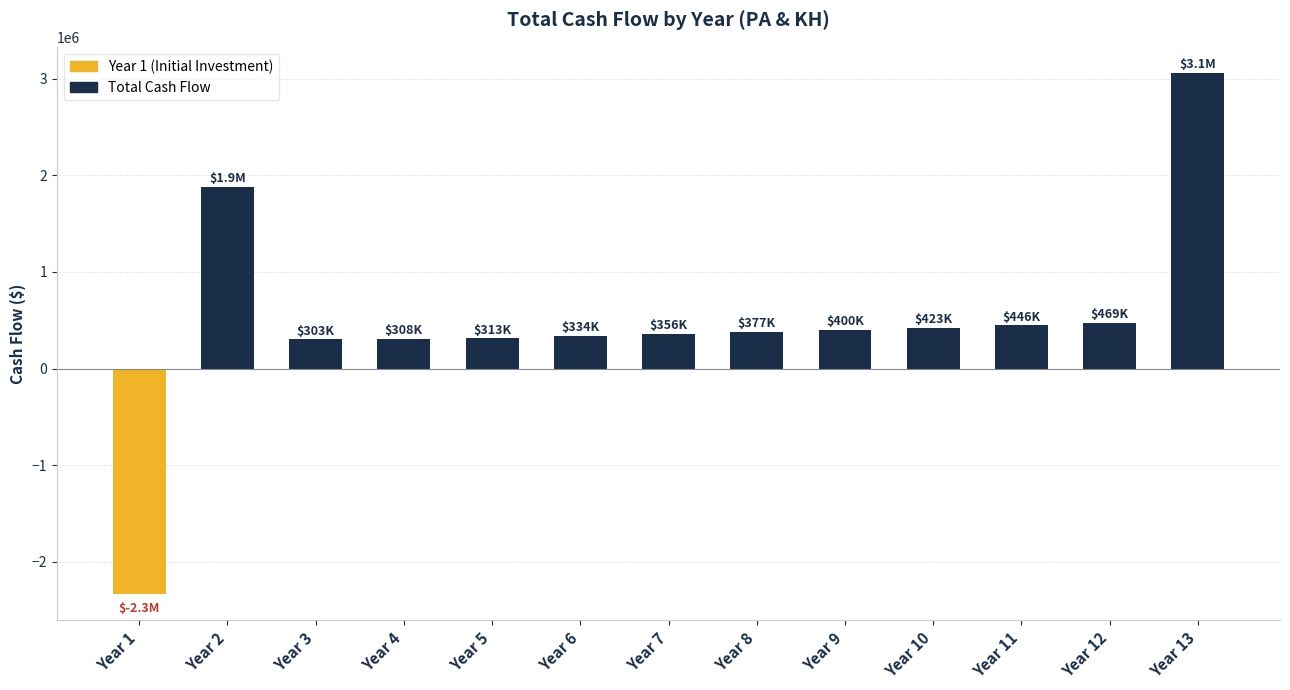

What is the approximate value at Year 2?

1880633.0